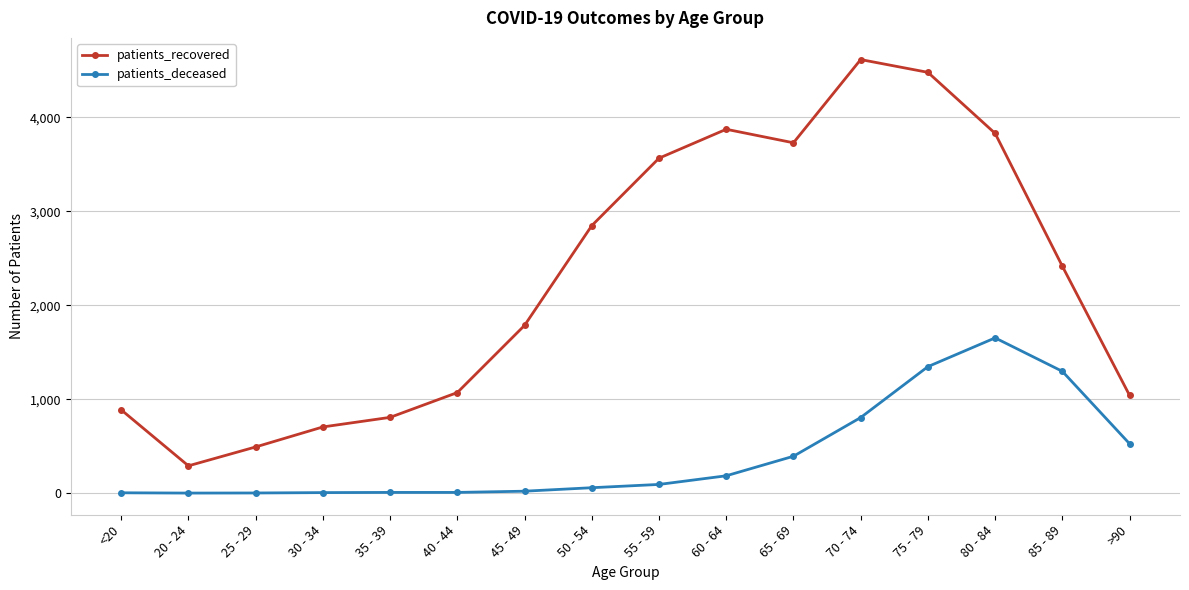

True or false: patients_recovered and patients_deceased intersect in this chart.

False